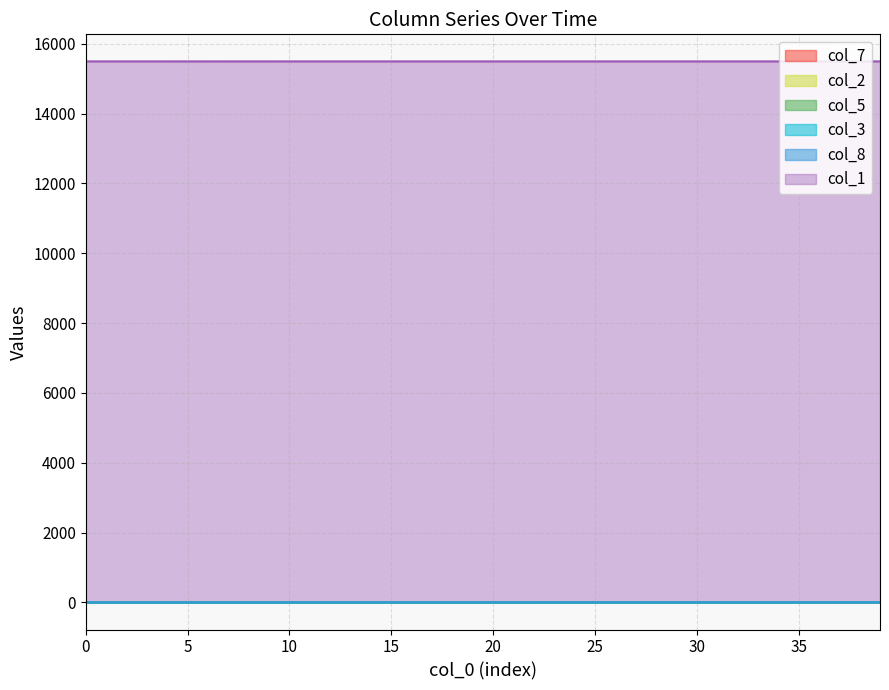

Which series has the largest range (max minus min)?

col_1